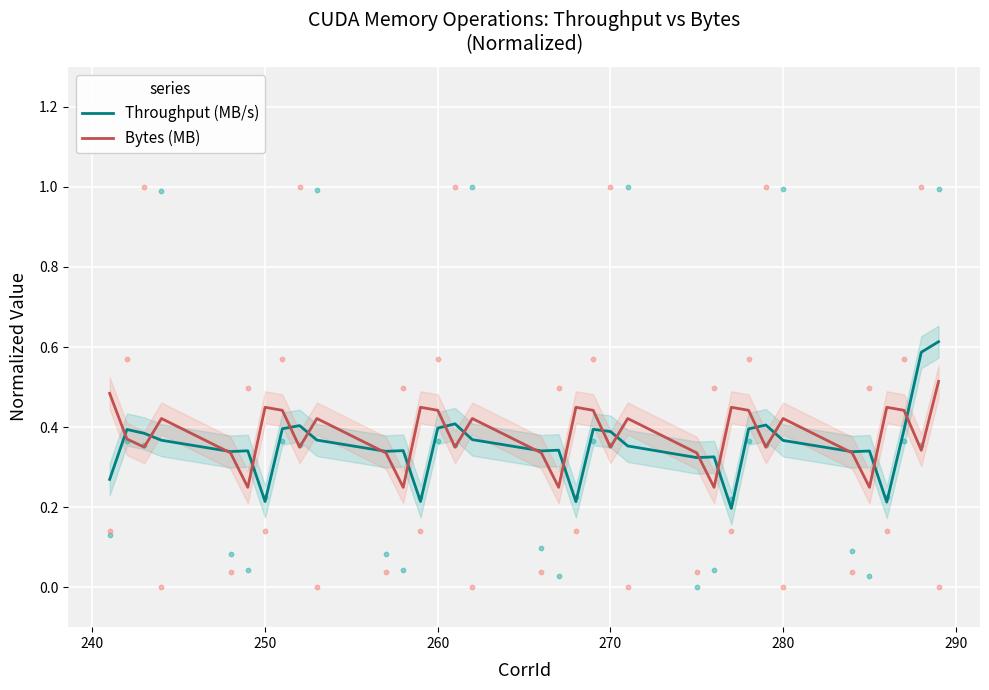

What is the maximum value for Throughput (MB/s)?

0.6